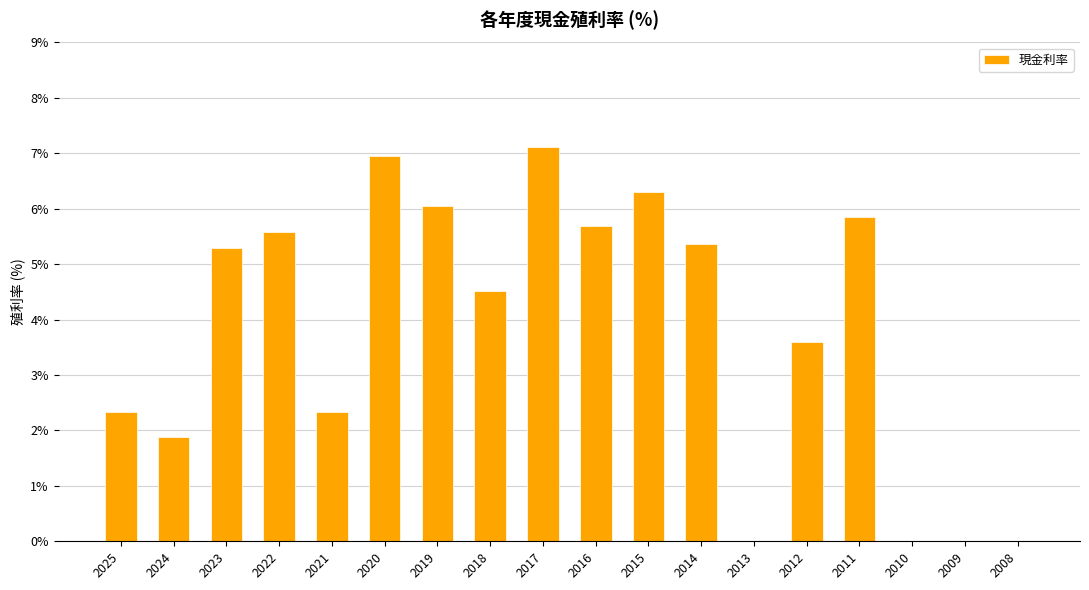

Where does the data first go above 5?

2023